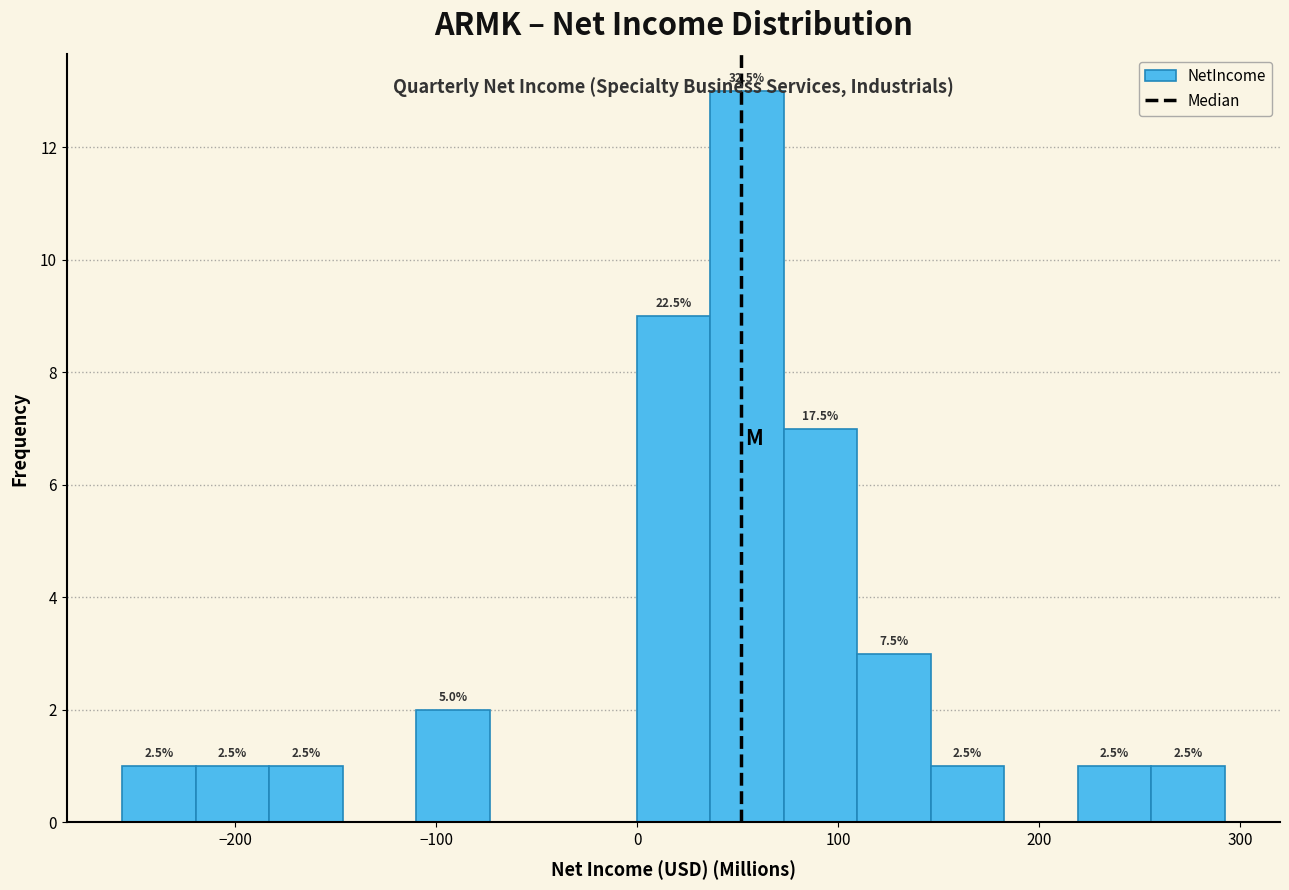

Read against the x-axis, roughly where is the centre of the tallest bar?

50